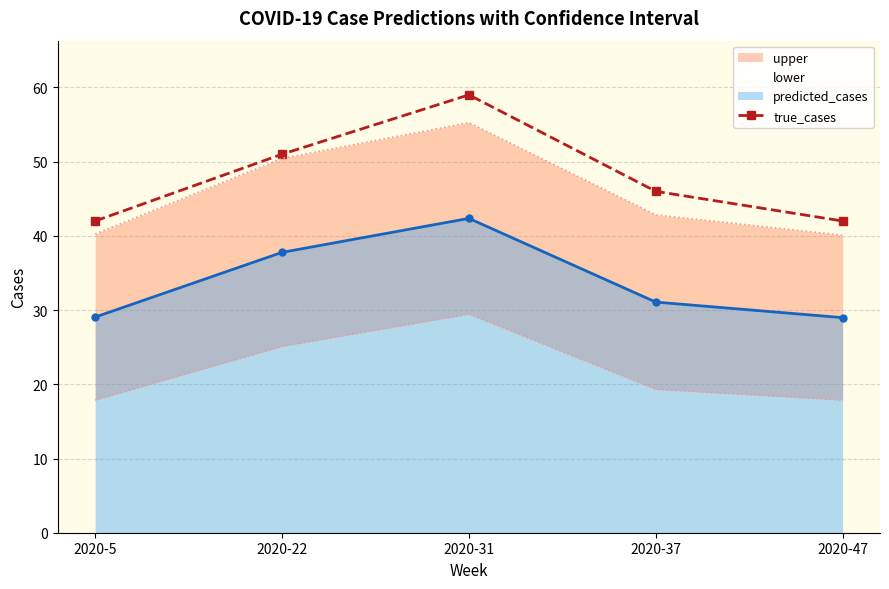

Reading left to right, list all the values displayed in this chart.

42	51	59	46	42